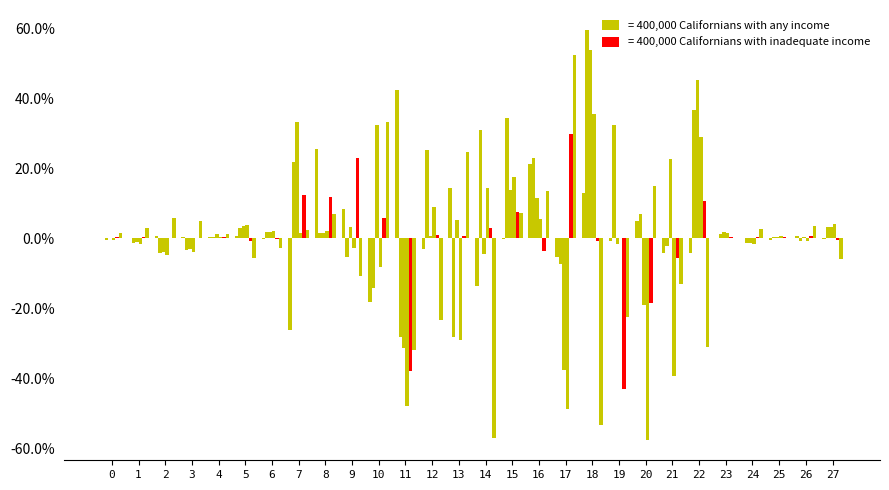

Which has a higher value, 14 or 24?

24